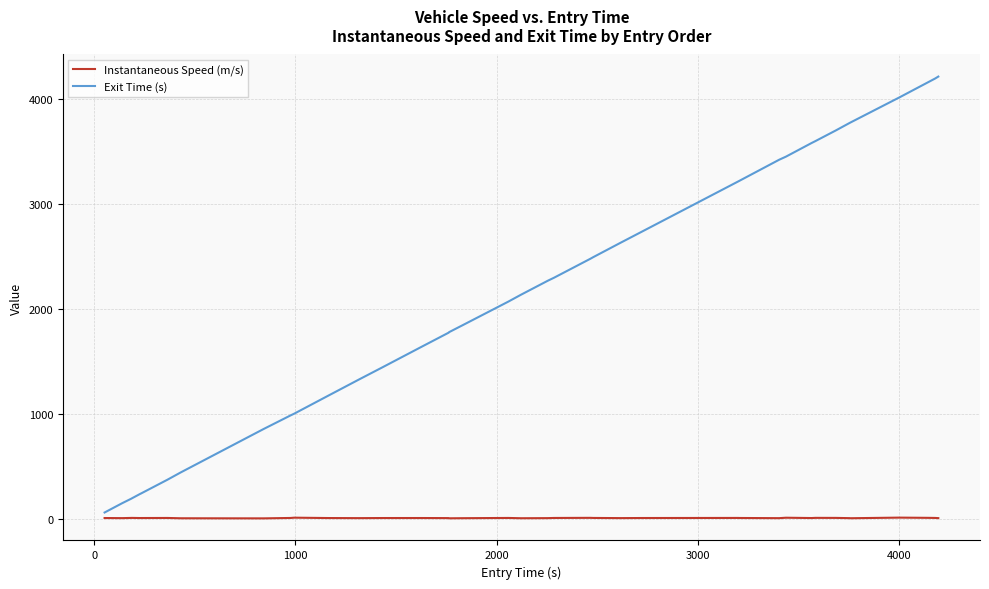

Which series has the widest spread of values?

Exit Time (s)